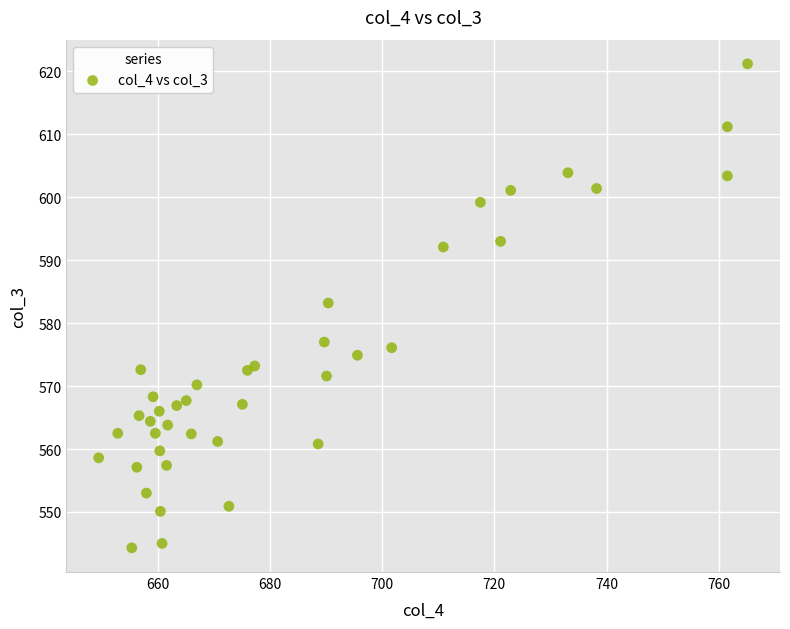

What is the range of Y values (max minus min)?

76.9